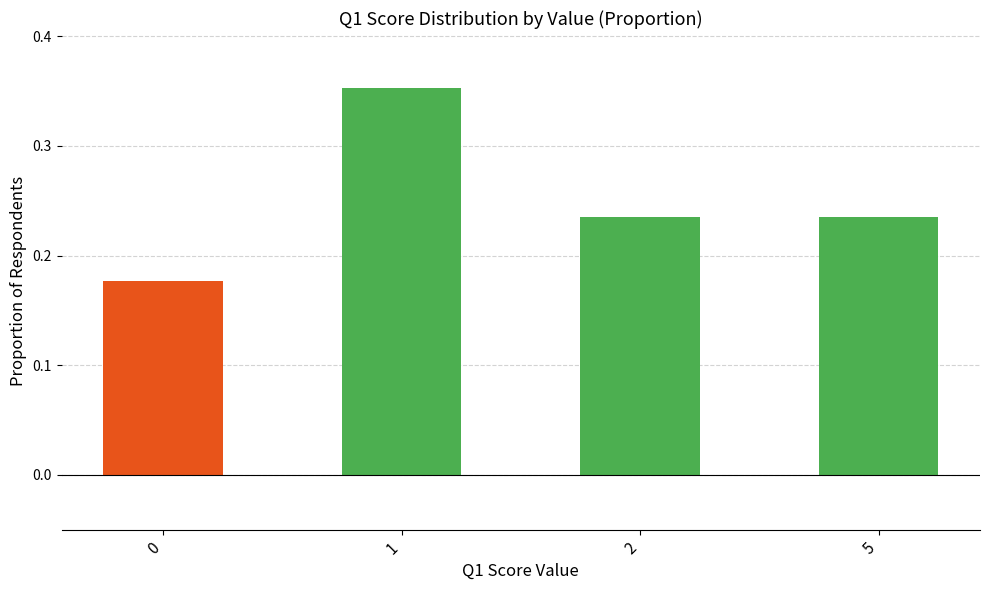

What is the sum of the values at 0 and 1?

0.5